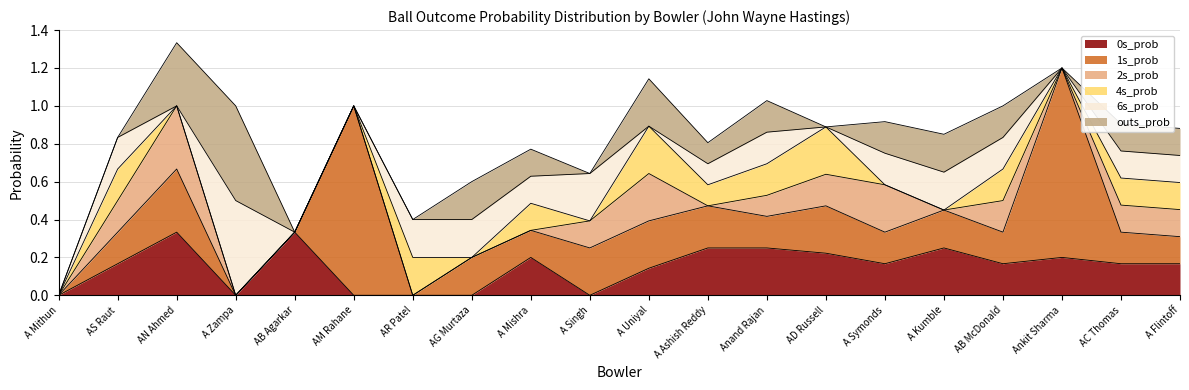

Reading left to right, extract all data points from this chart.

0s_prob: 0.0	0.2	0.3	0.0	0.3	0.0	0.0	0.0	0.2	0.0	0.1	0.2	0.2	0.2	0.2	0.2	0.2	0.2	0.2	0.2
1s_prob: 0.0	0.2	0.3	0.0	0.0	1.0	0.0	0.2	0.1	0.2	0.2	0.2	0.2	0.2	0.2	0.2	0.2	1.0	0.2	0.1
2s_prob: 0.0	0.2	0.3	0.0	0.0	0.0	0.0	0.0	0.0	0.1	0.2	0.0	0.1	0.2	0.2	0.0	0.2	0.0	0.1	0.1
4s_prob: 0.0	0.2	0.0	0.0	0.0	0.0	0.2	0.0	0.1	0.0	0.2	0.1	0.2	0.2	0.0	0.0	0.2	0.0	0.1	0.1
6s_prob: 0.0	0.2	0.0	0.5	0.0	0.0	0.2	0.2	0.1	0.2	0.0	0.1	0.2	0.0	0.2	0.2	0.2	0.0	0.1	0.1
outs_prob: 0.0	0.0	0.3	0.5	0.0	0.0	0.0	0.2	0.1	0.0	0.2	0.1	0.2	0.0	0.2	0.2	0.2	0.0	0.1	0.1